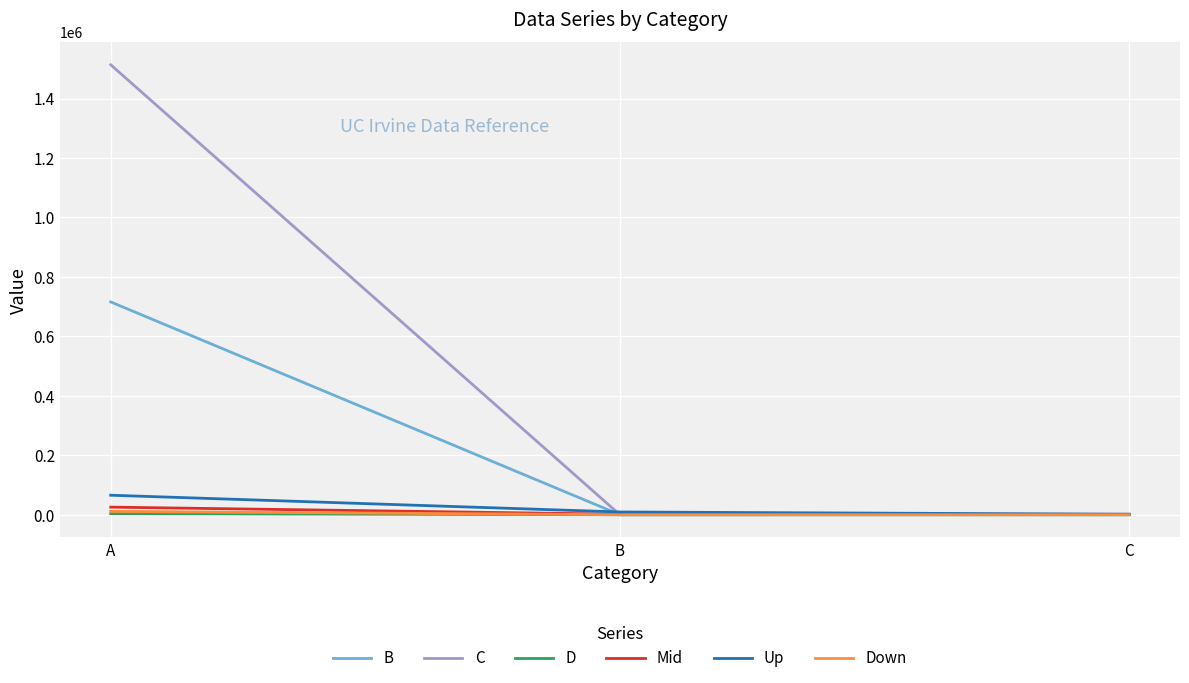

At which category is the sum across all series the highest?

A